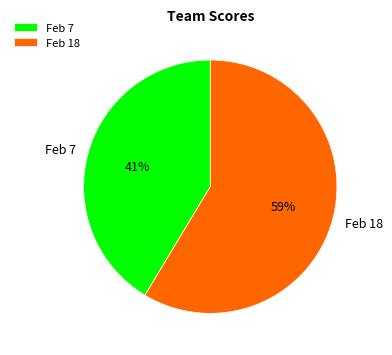

What is the smallest slice in the pie chart?

Feb 7